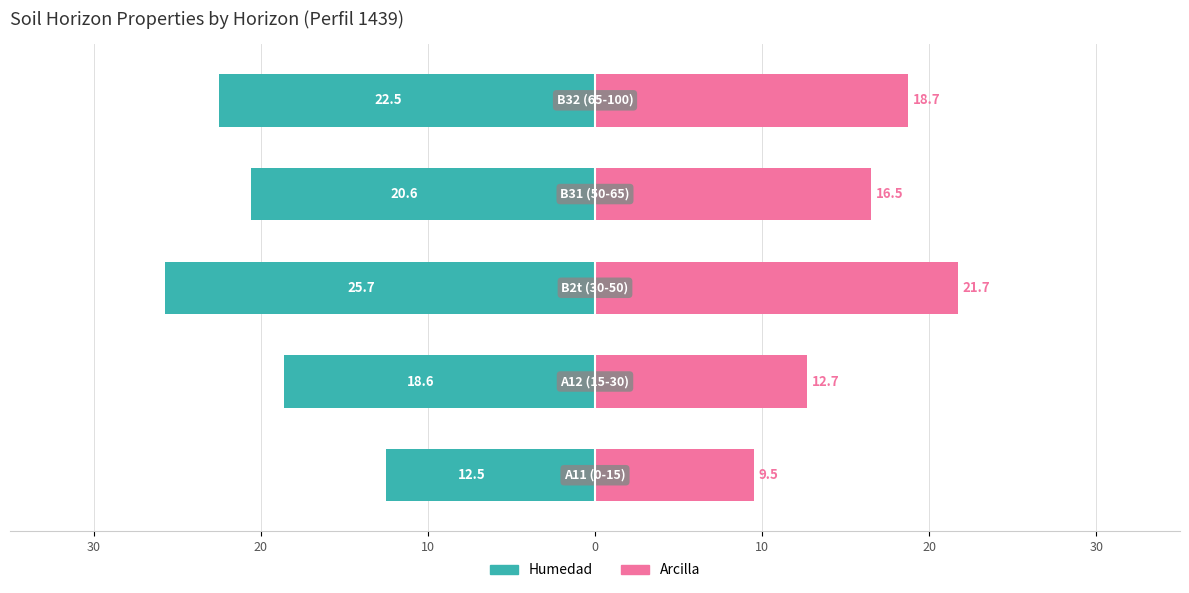

How many distinct data groups are displayed?

2